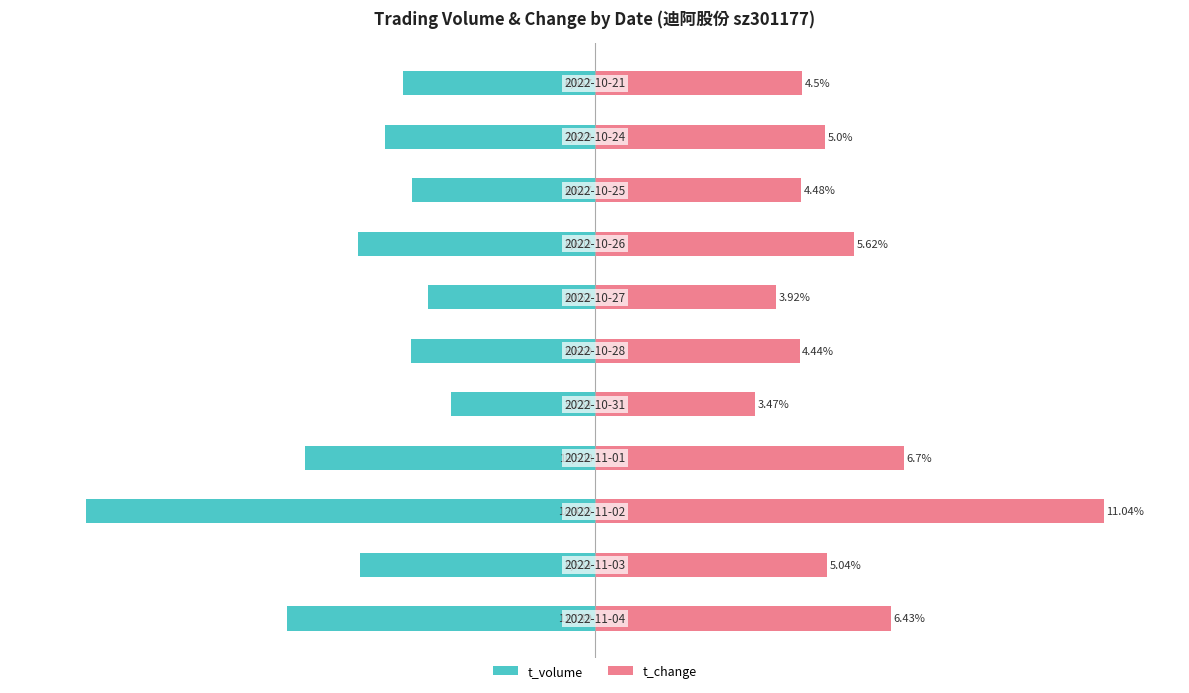

What is the value of the t_volume bar at the 4th from the left?

-57.0